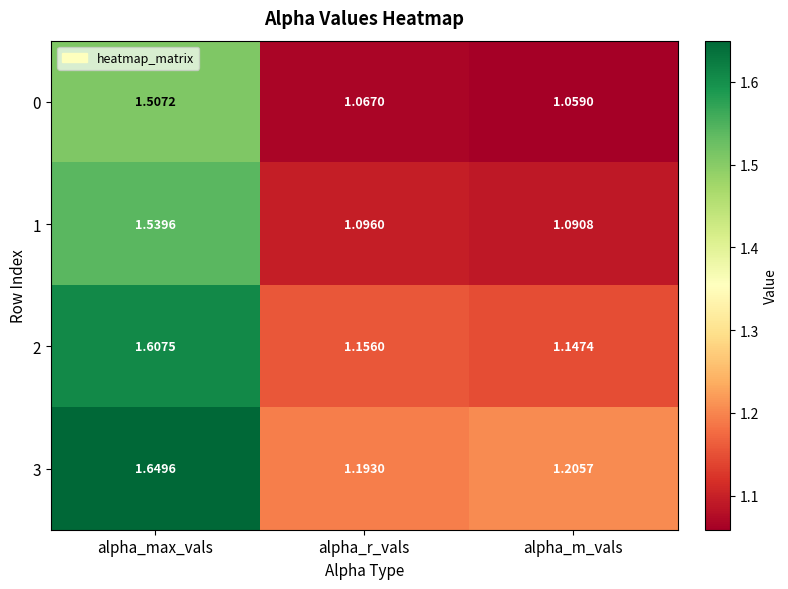

List the labels in order of 2 value, largest first.

alpha_max_vals, alpha_r_vals, alpha_m_vals